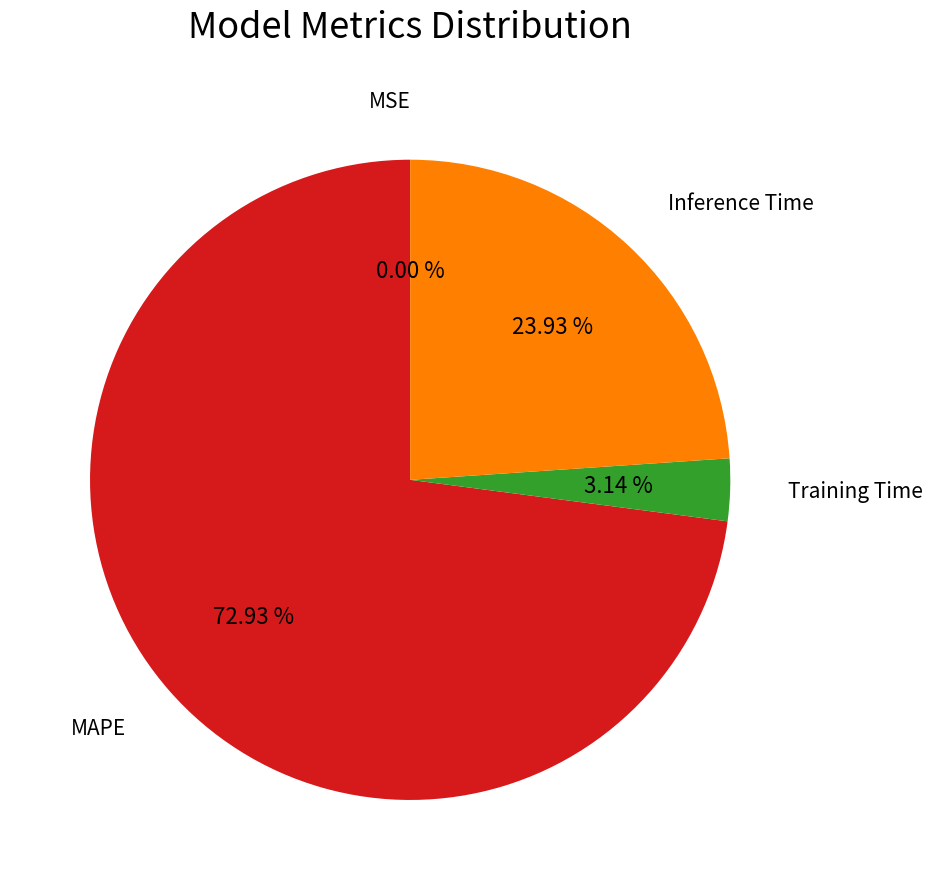

Does any single category account for the majority?

Yes